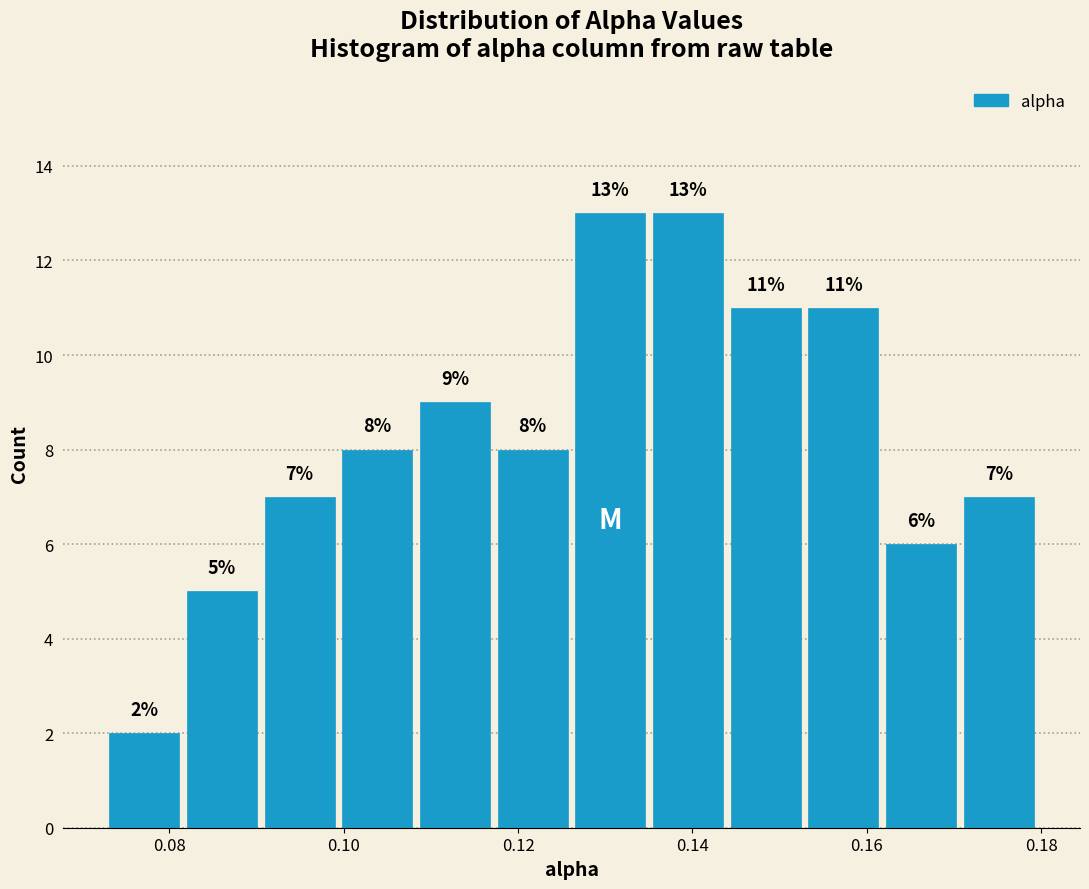

Reading left to right, transcribe this chart: for each bar, give the range it covers on the x-axis and its height. The bar edges are not printed on the chart, so give them approximately, as read against the axis.

0.072 to 0.082: 2
0.082 to 0.090: 5
0.090 to 0.100: 7
0.100 to 0.108: 8
0.108 to 0.118: 9
0.118 to 0.126: 8
0.126 to 0.136: 13
0.136 to 0.144: 13
0.144 to 0.152: 11
0.152 to 0.162: 11
0.162 to 0.170: 6
0.170 to 0.180: 7